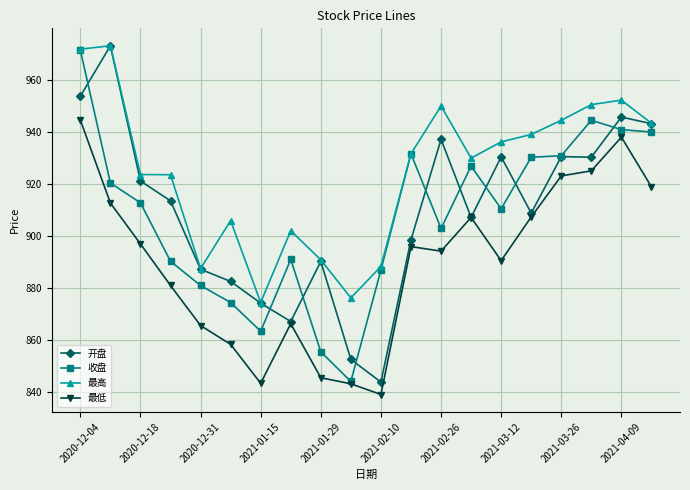

What is the minimum value shown in the chart?

839.2